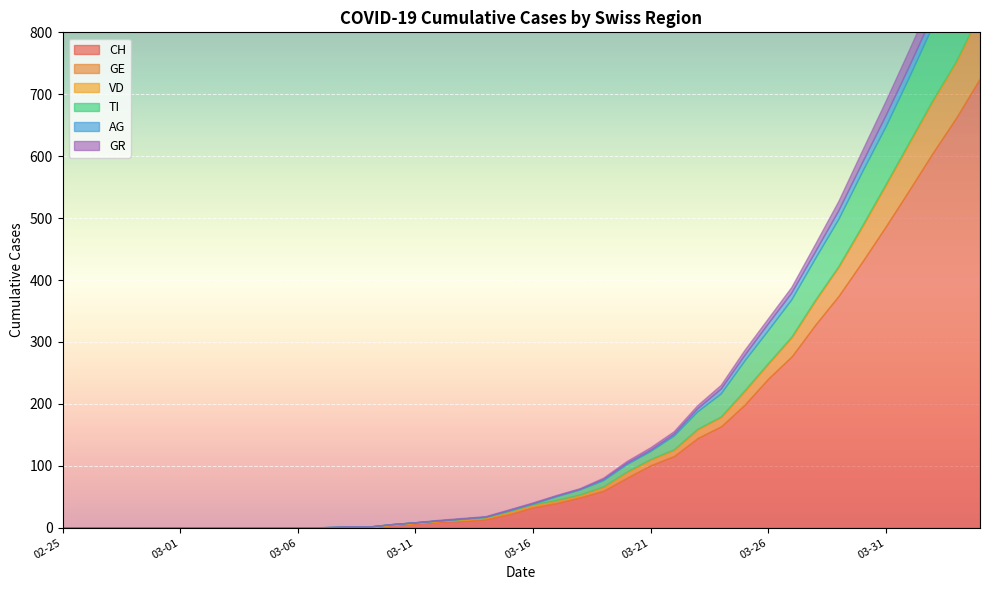

What is the label of the 14th point from the left?

2020-03-09